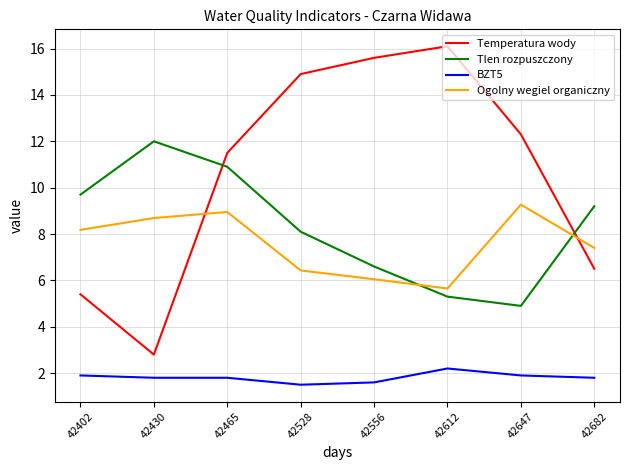

What is the spread (max minus min) of values at 42465?

9.7